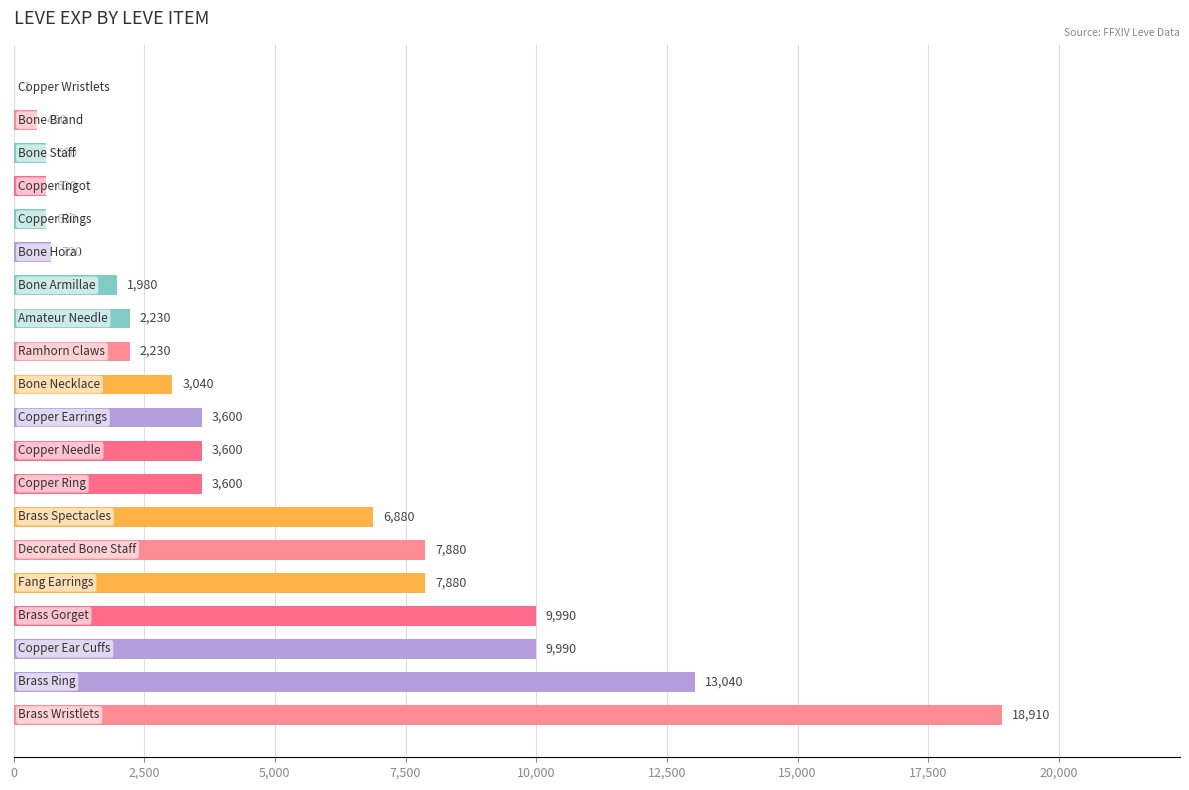

What is the sum of all values?

97911